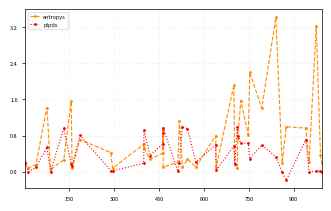

The entropys series shows 1.4 at 34. True or false?

False